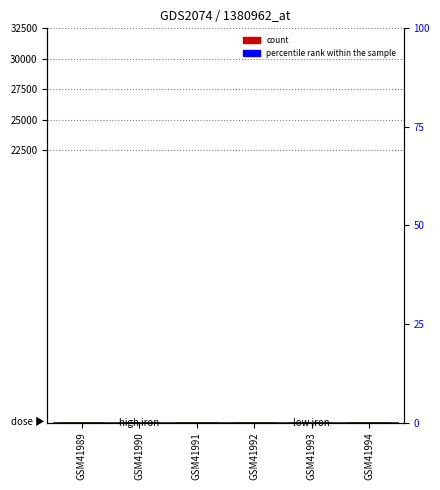

Where does the col_13 series first go above 146?

GSM41989